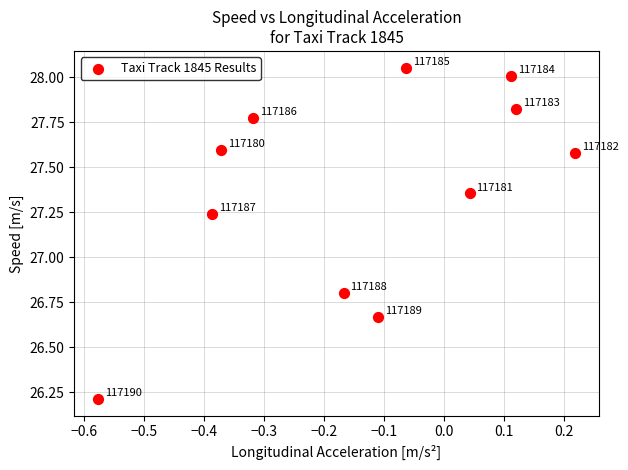

What Y value in the scatter plot is closest to 27?

26.8